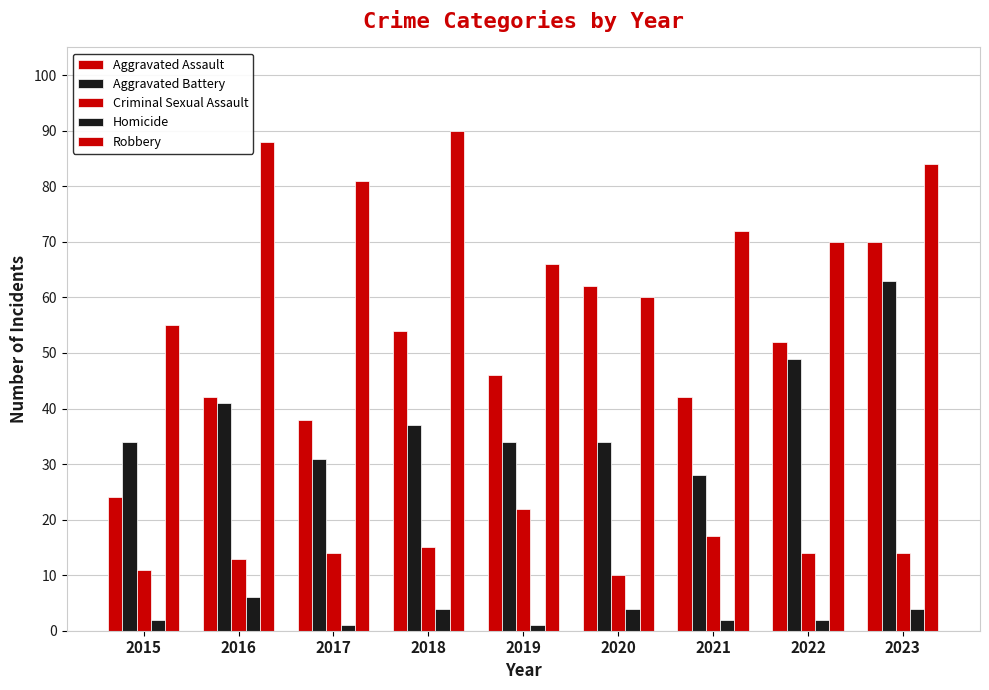

How many values in the Aggravated Assault series are below 46?

4